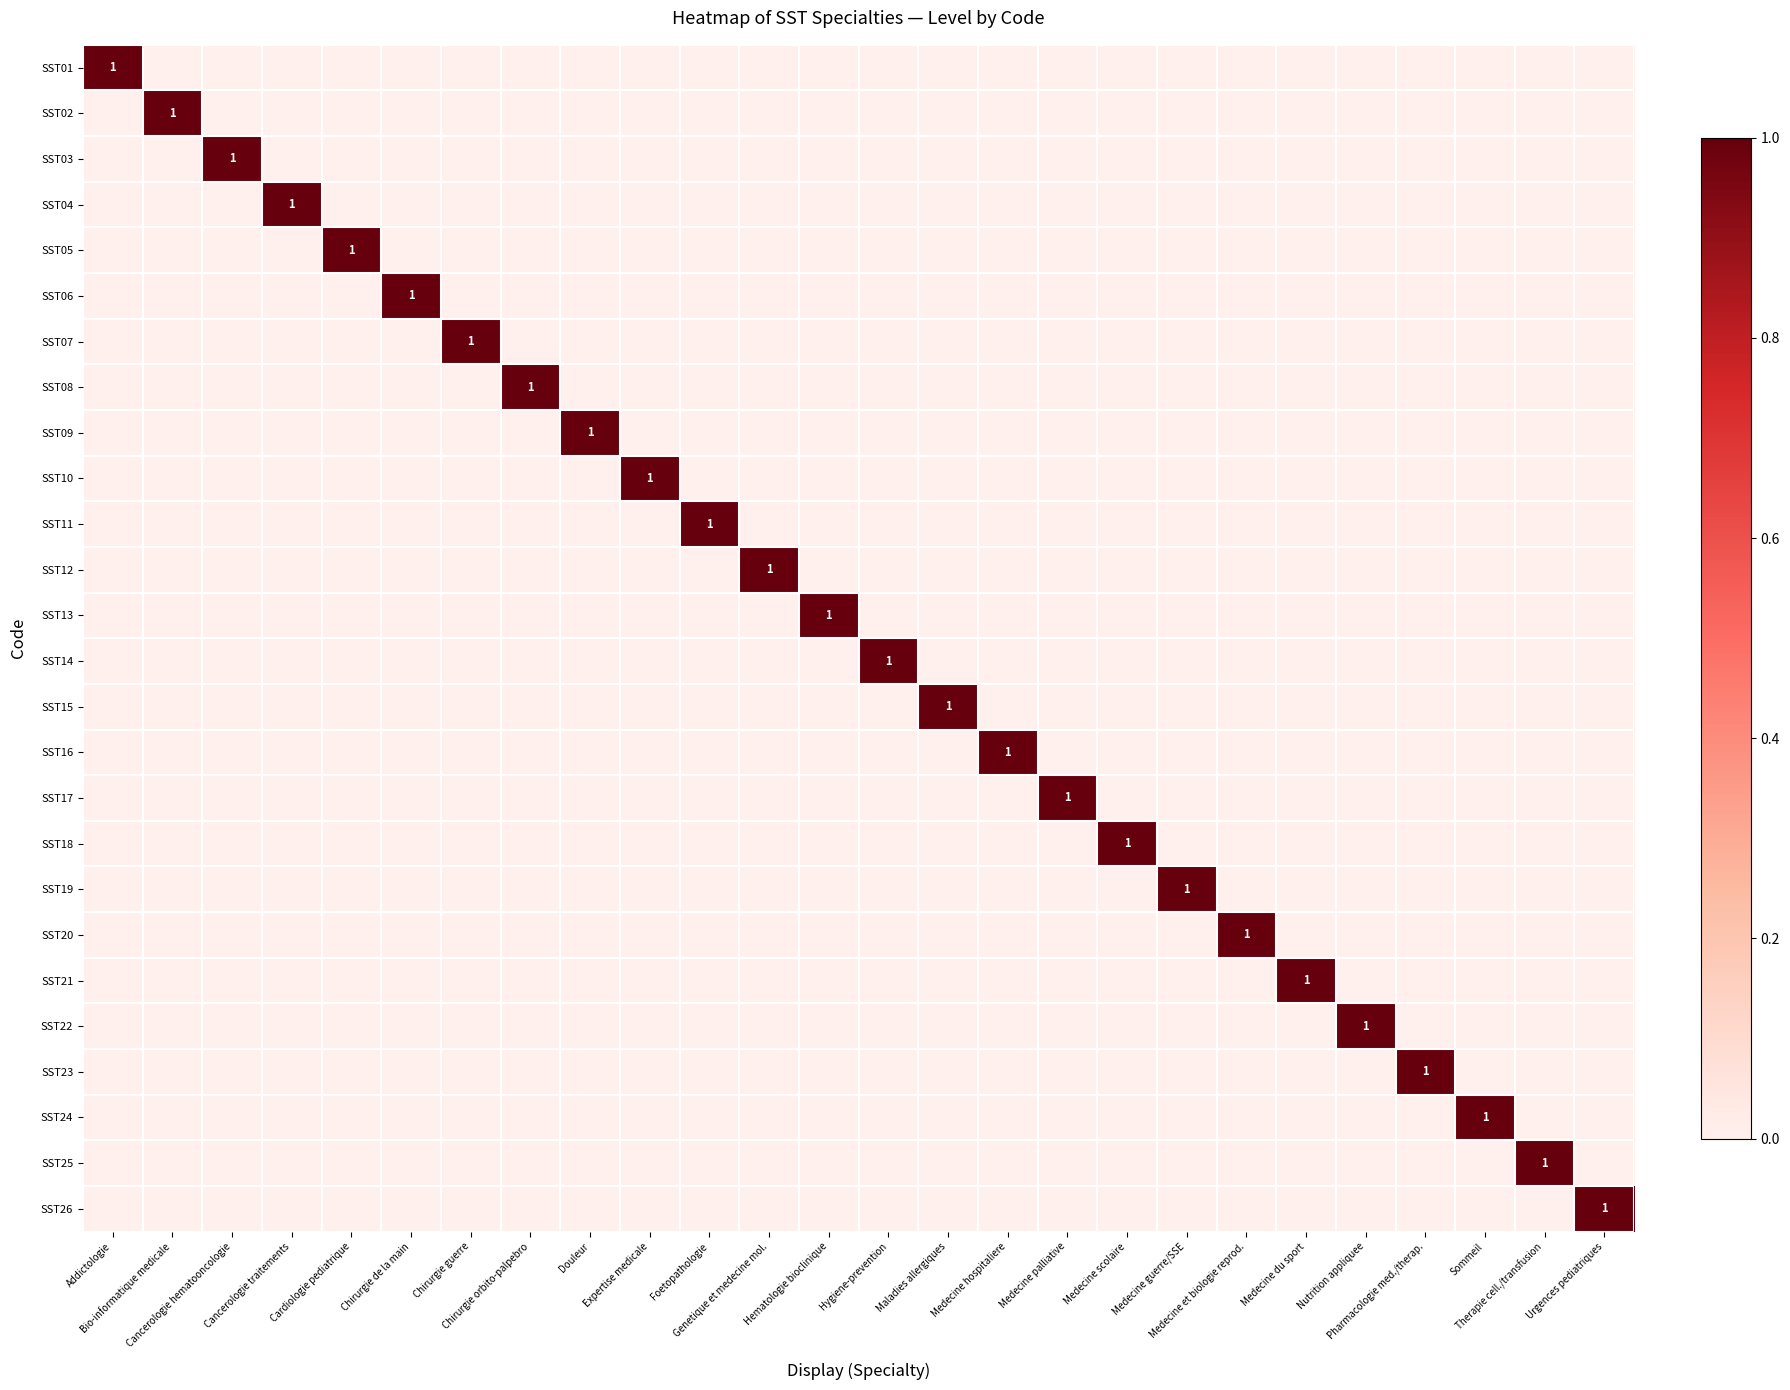

Rank the series by their maximum value, from highest to lowest.

SST01, SST02, SST03, SST04, SST05, SST06, SST07, SST08, SST09, SST10, SST11, SST12, SST13, SST14, SST15, SST16, SST17, SST18, SST19, SST20, SST21, SST22, SST23, SST24, SST25, SST26